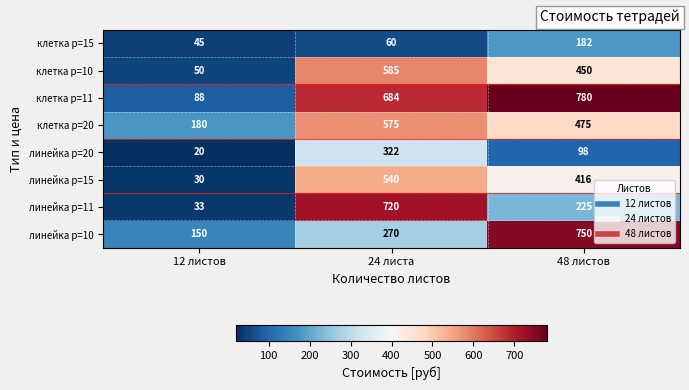

Rank the series at 24 листа from highest to lowest value.

линейка p=11, клетка p=11, клетка p=10, клетка p=20, линейка p=15, линейка p=20, линейка p=10, клетка p=15